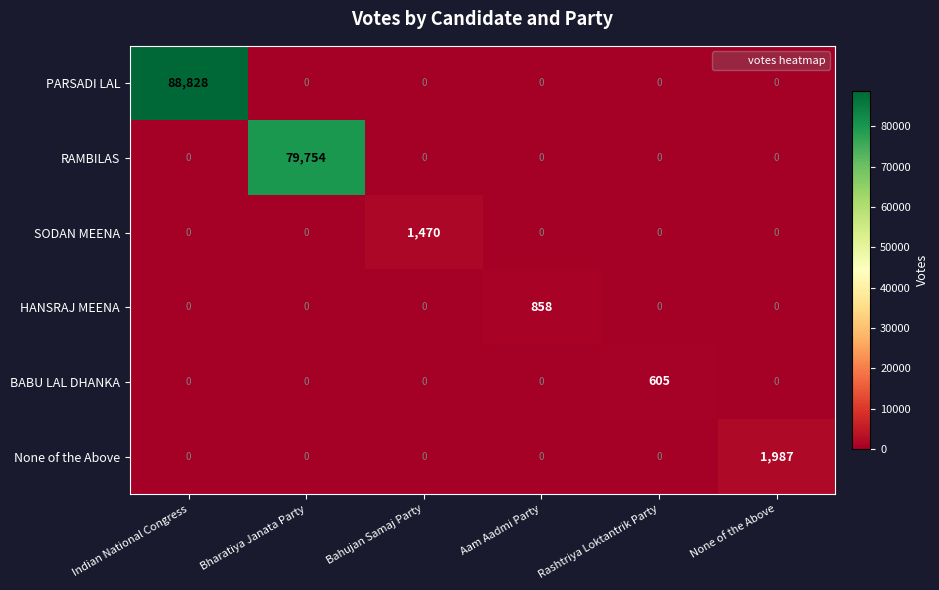

True or false: SODAN MEENA has a value of 0 at Bharatiya Janata Party.

True